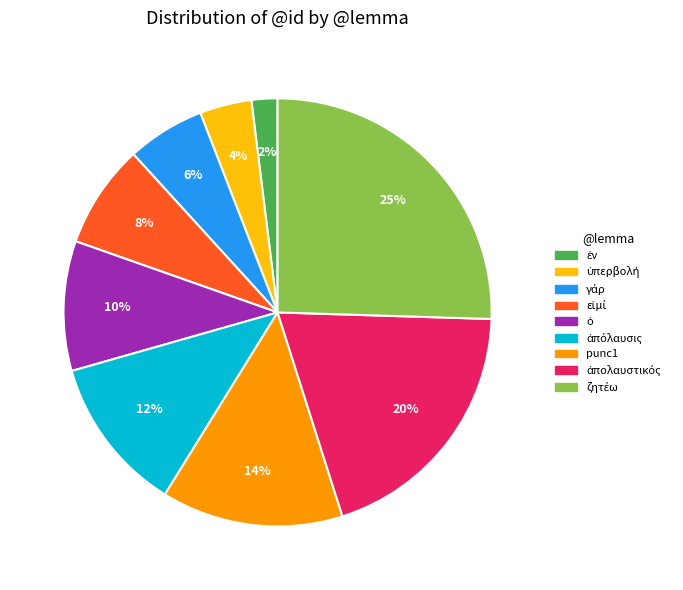

Is punc1 the majority of the pie?

No